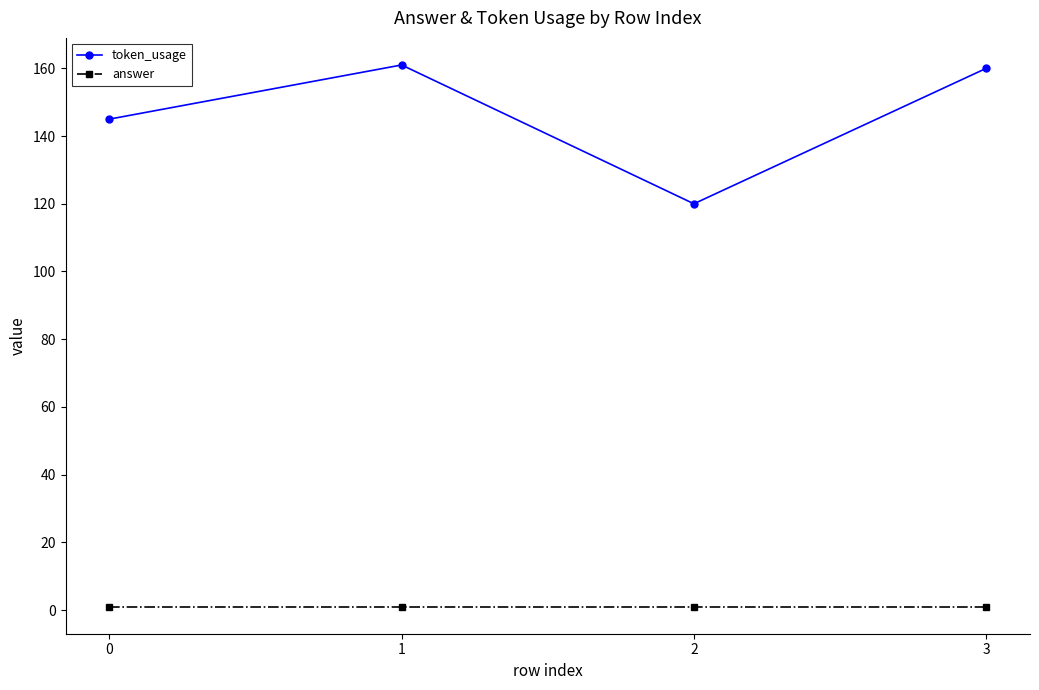

Rank the series by their average value, from lowest to highest.

answer, token_usage